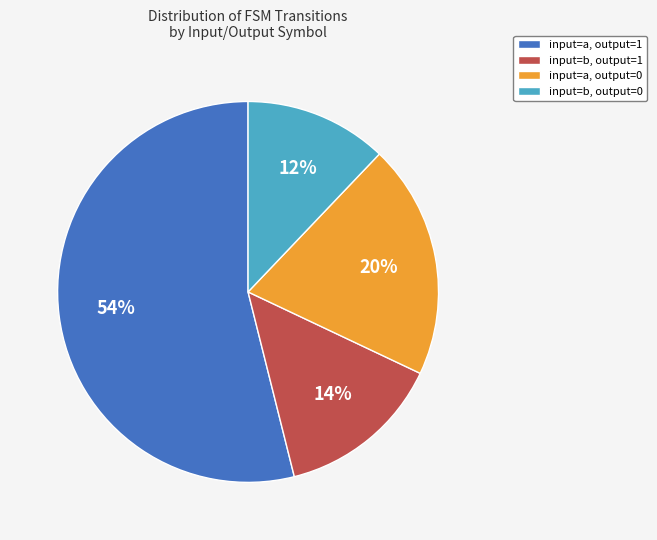

Does any single category account for the majority?

Yes